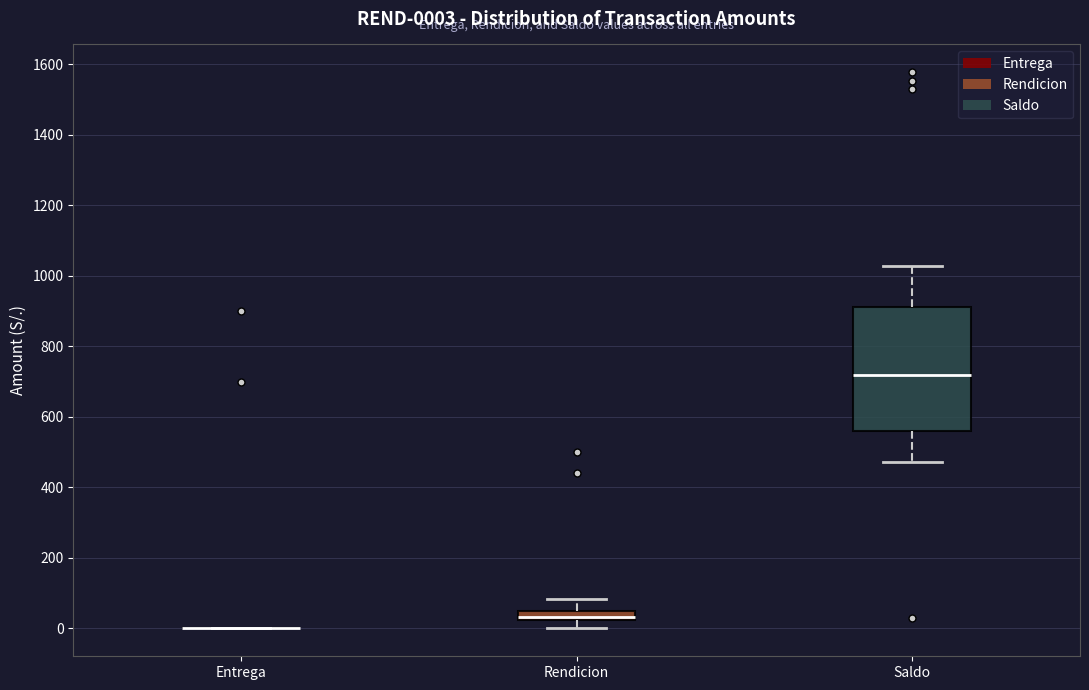

Which box is the tallest, from its lower edge to its upper edge?

Saldo